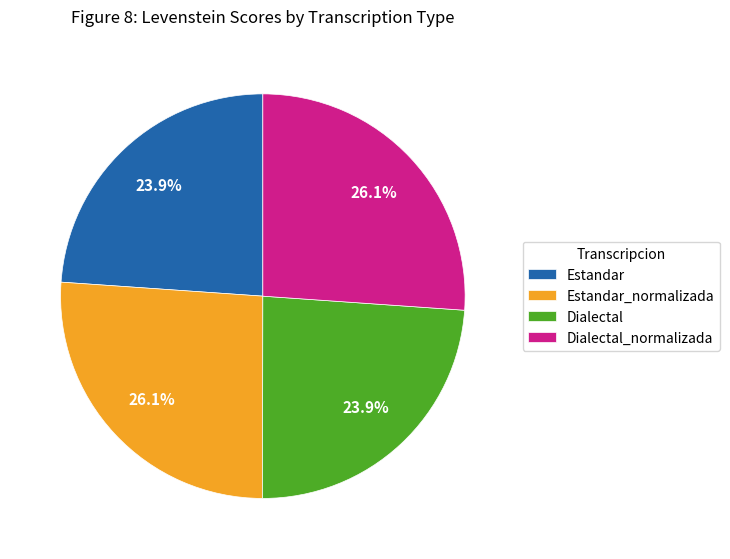

What is the ratio of the value at Dialectal to the value at Estandar_normalizada?

0.9